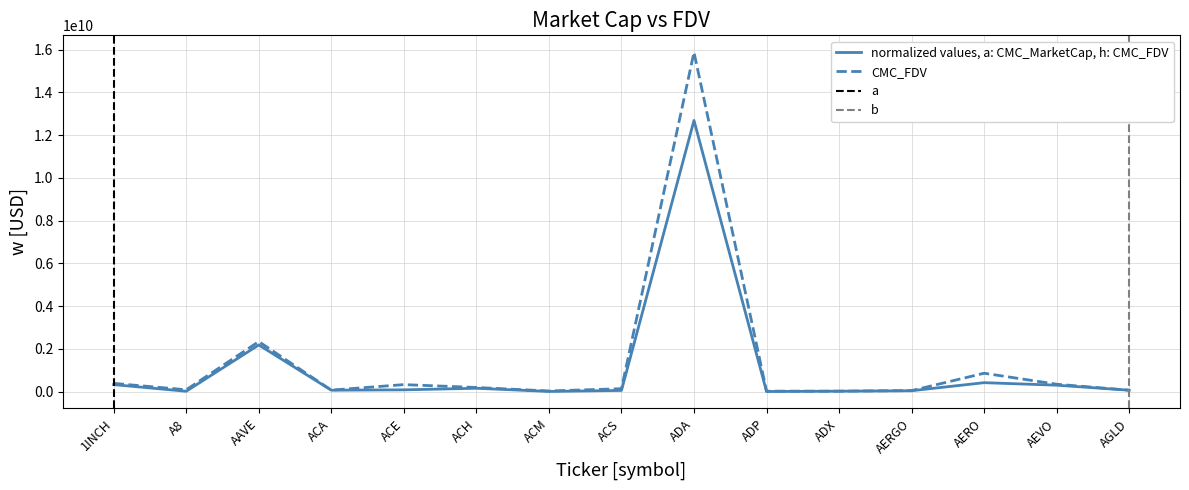

True or false: CMC_MarketCap and CMC_FDV intersect in this chart.

False